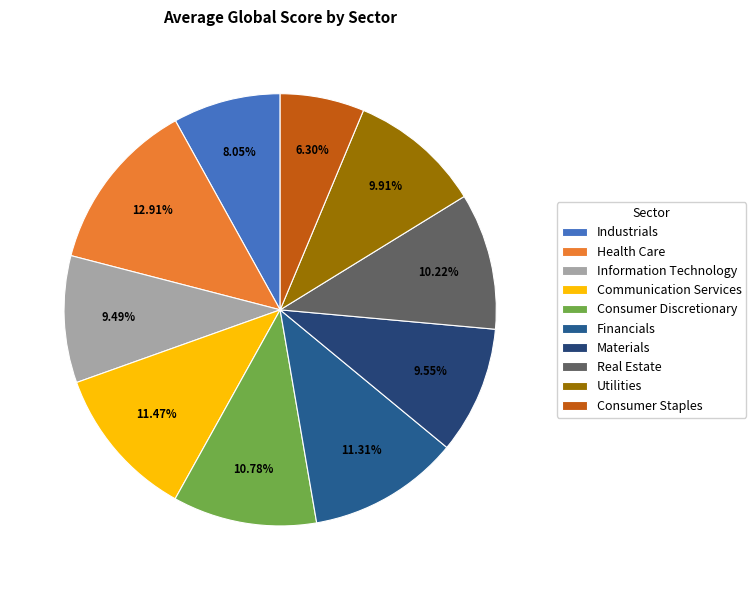

What is the largest slice in the pie chart?

Health Care